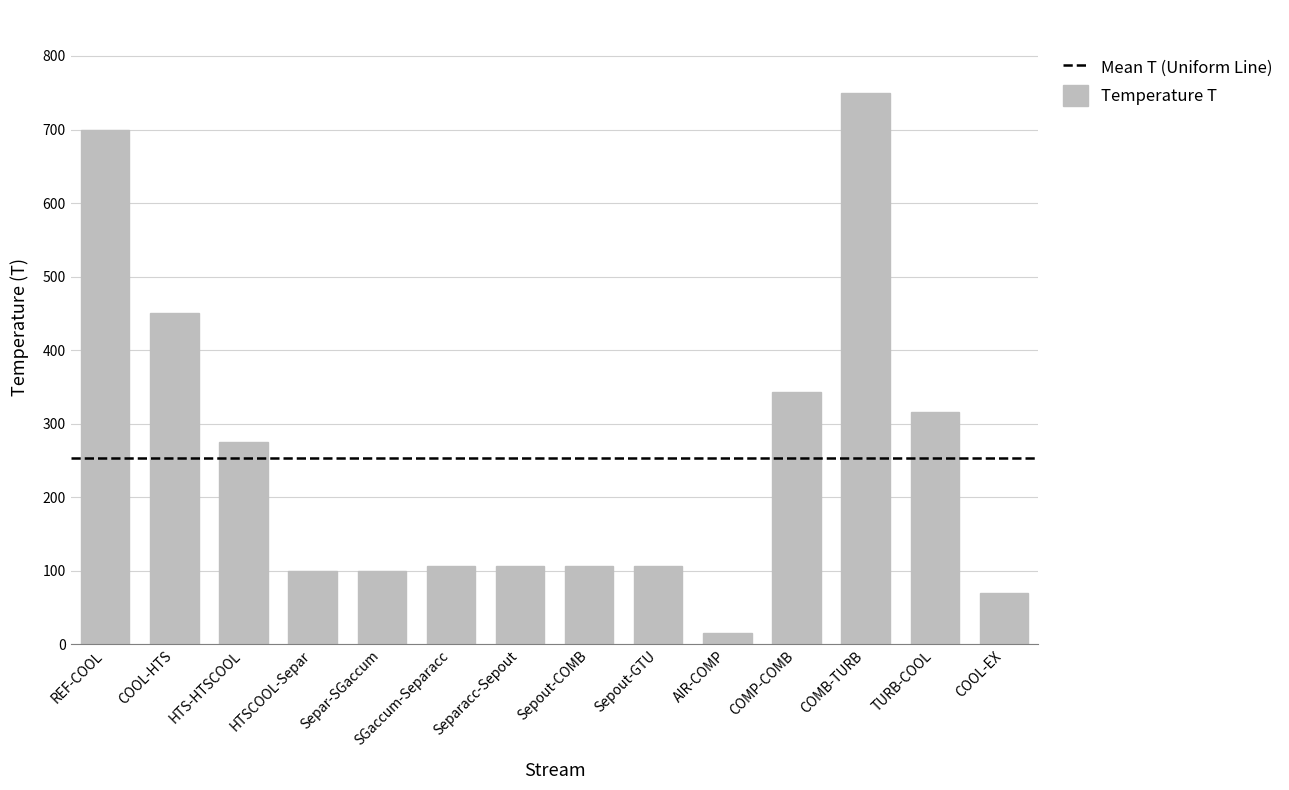

Is it true that the value at HTSCOOL-Separ is 65.7?

False